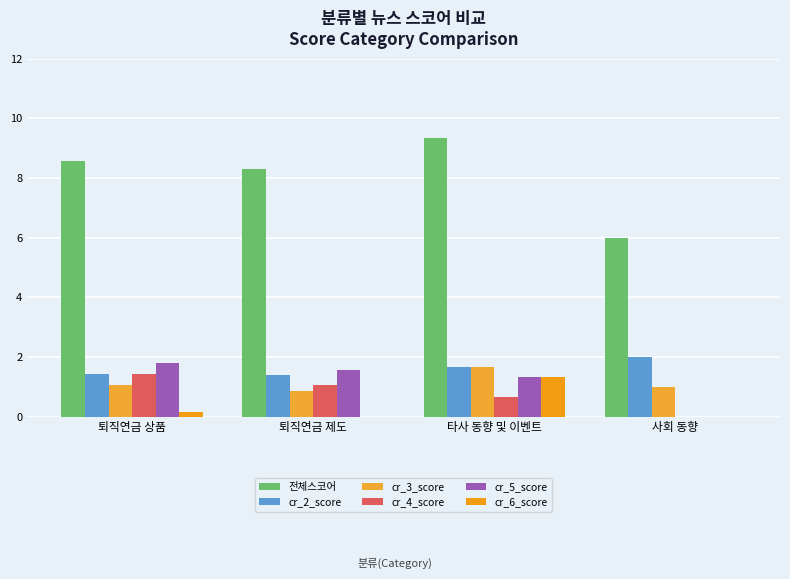

How many groups of bars are there?

4